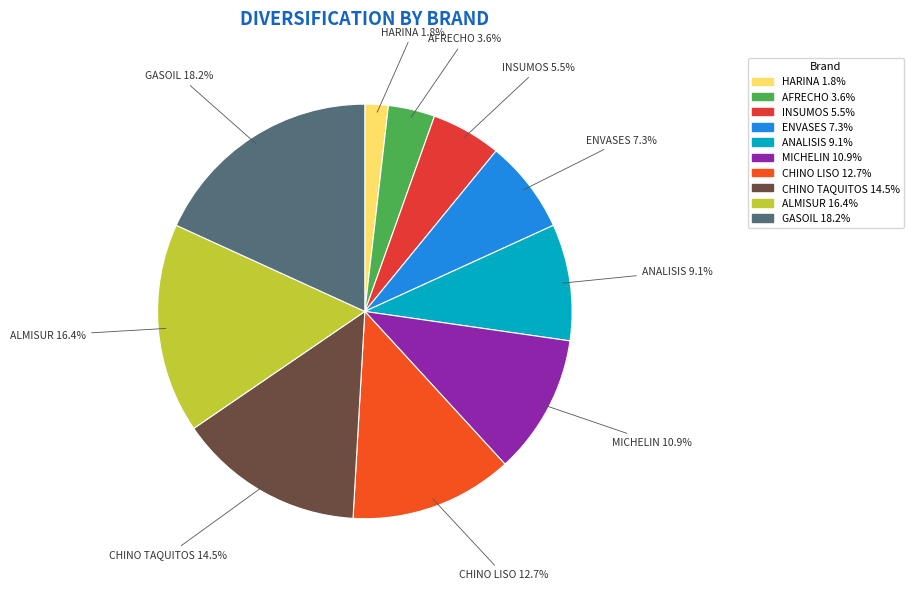

To the nearest percent, what is the average slice percentage?

10%